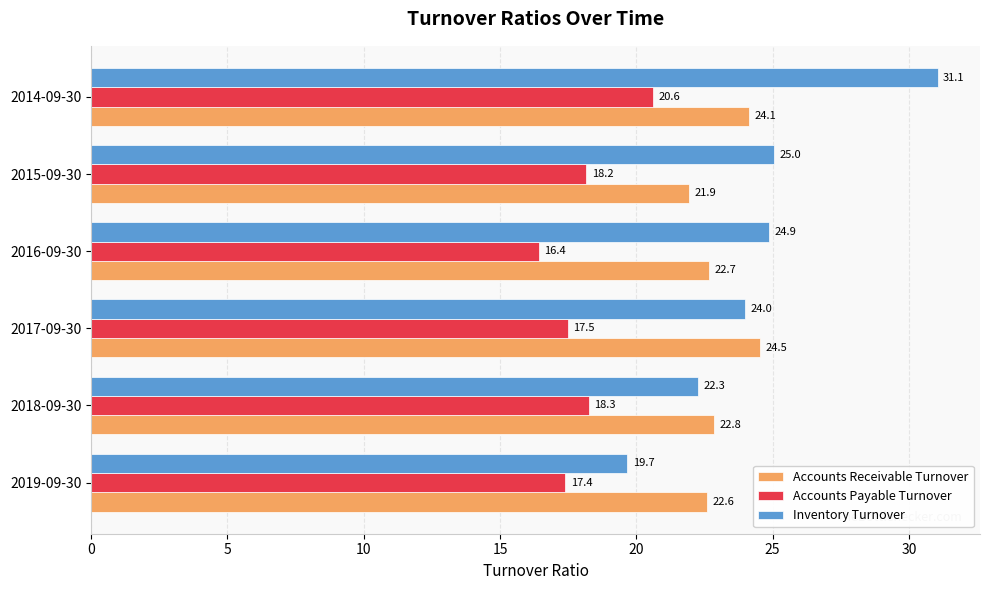

Which series has the widest spread of values?

Inventory Turnover